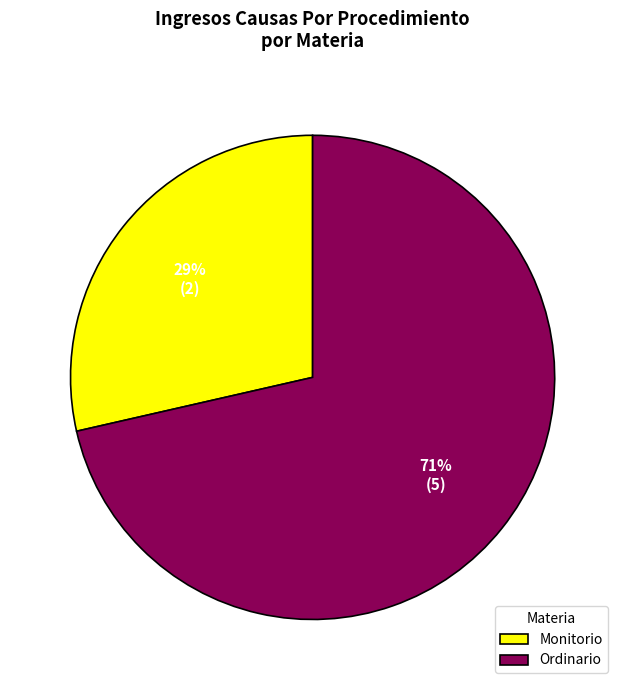

Rank the categories by value from lowest to highest.

Monitorio, Ordinario